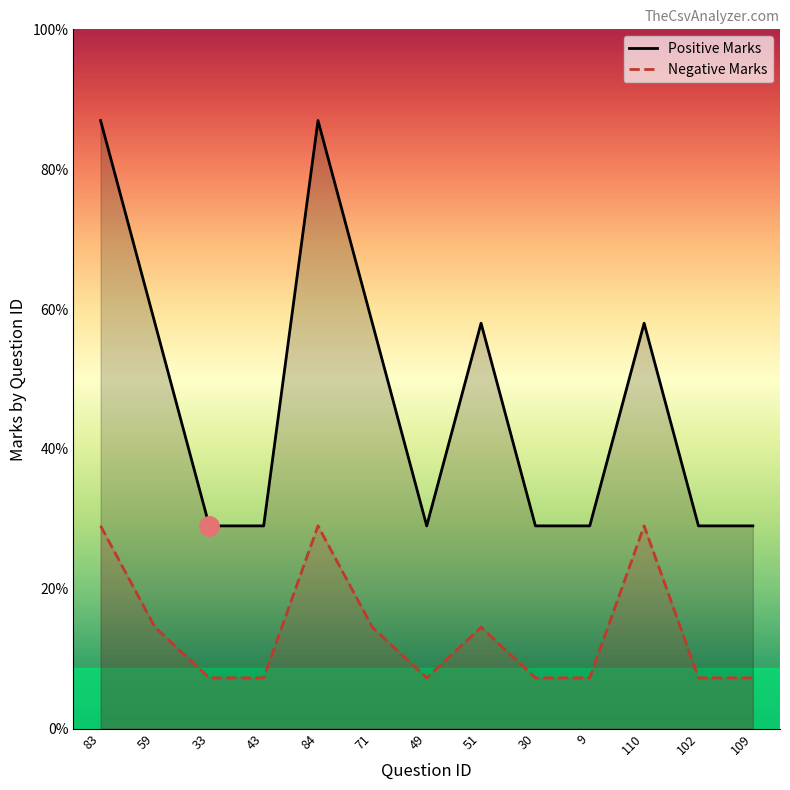

Count the Negative Marks values in the range 0 to 1.

13